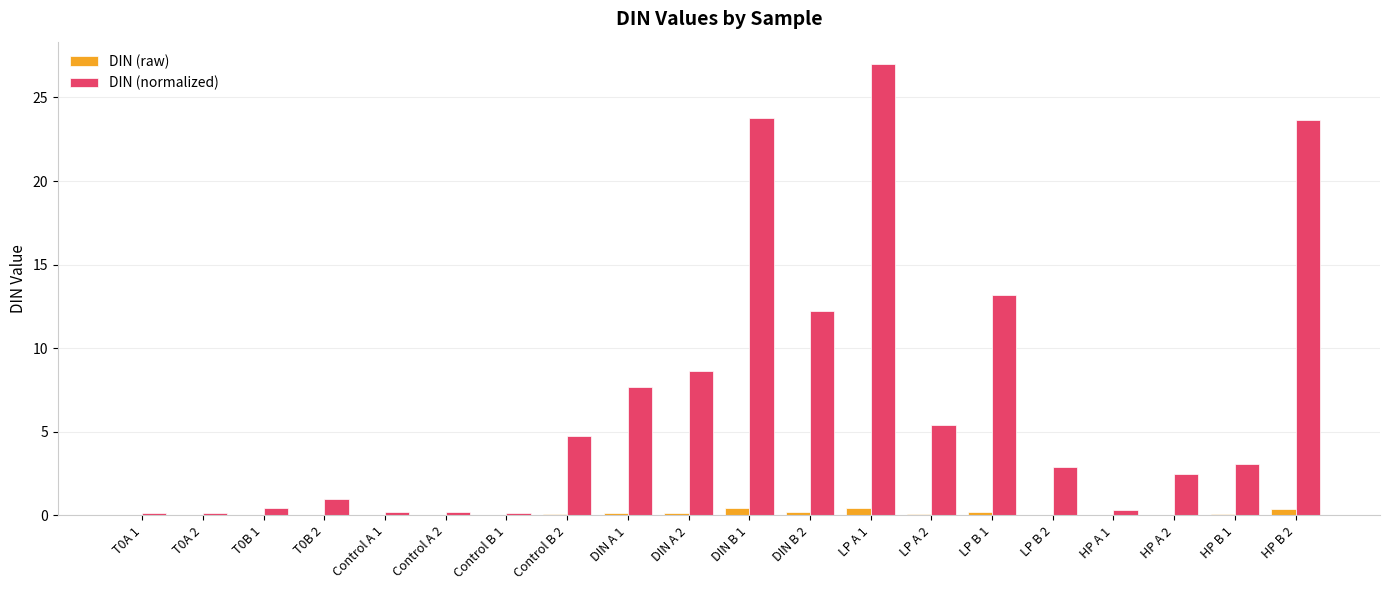

How many groups of bars are there?

20